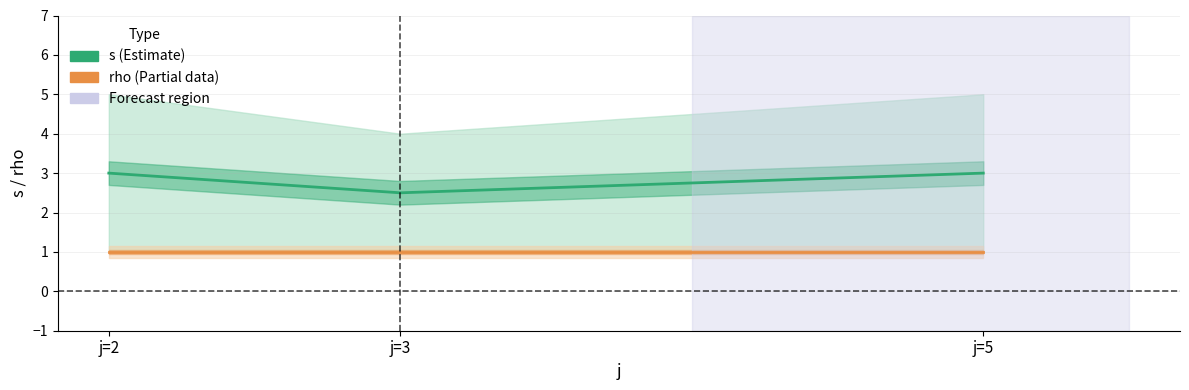

Is it true that rho (mean) equals 0.3 at j=3?

False